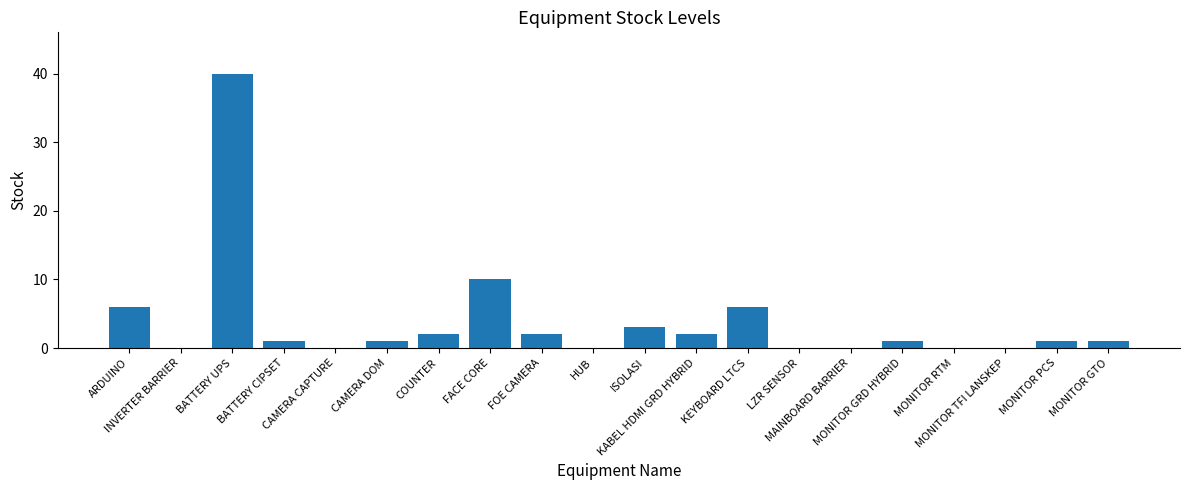

How many series are shown in this chart?

1